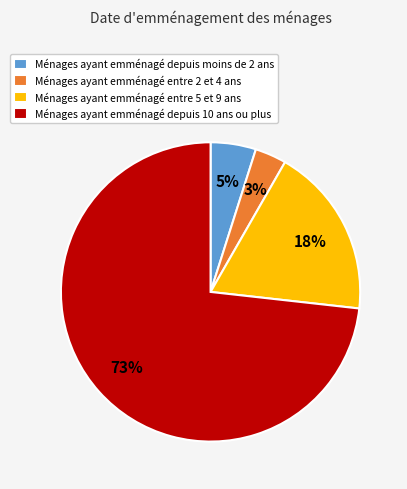

Is it true that Ménages ayant emménagé entre 2 et 4 ans is 3% of the pie?

True